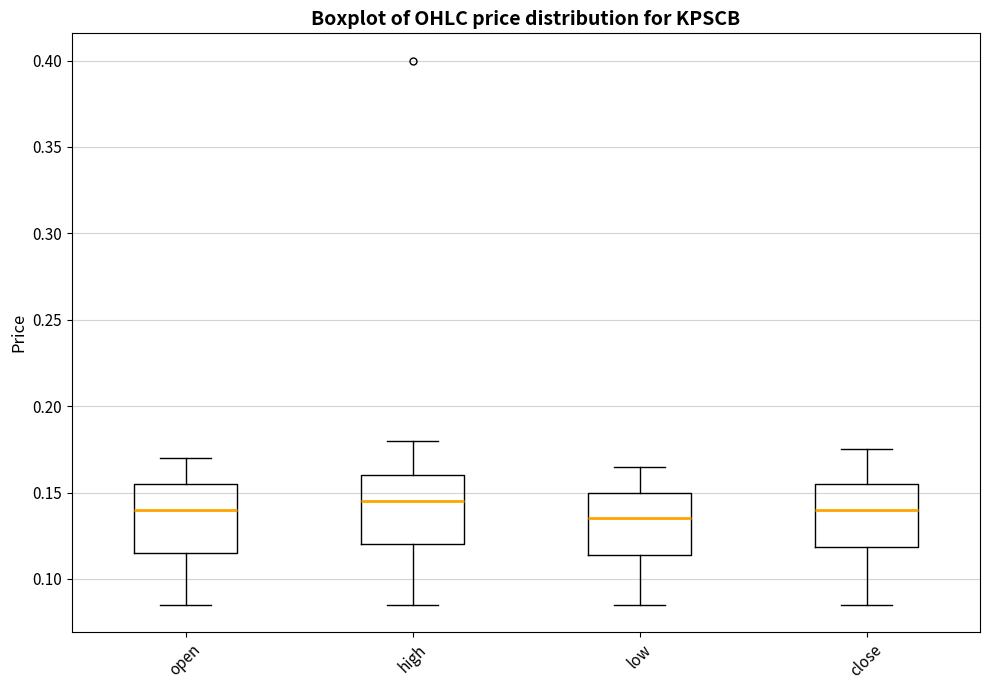

Where is the upper edge of the box for close on the y-axis? The values are not printed on the chart, so give them approximately, as read against the axis.

0.155